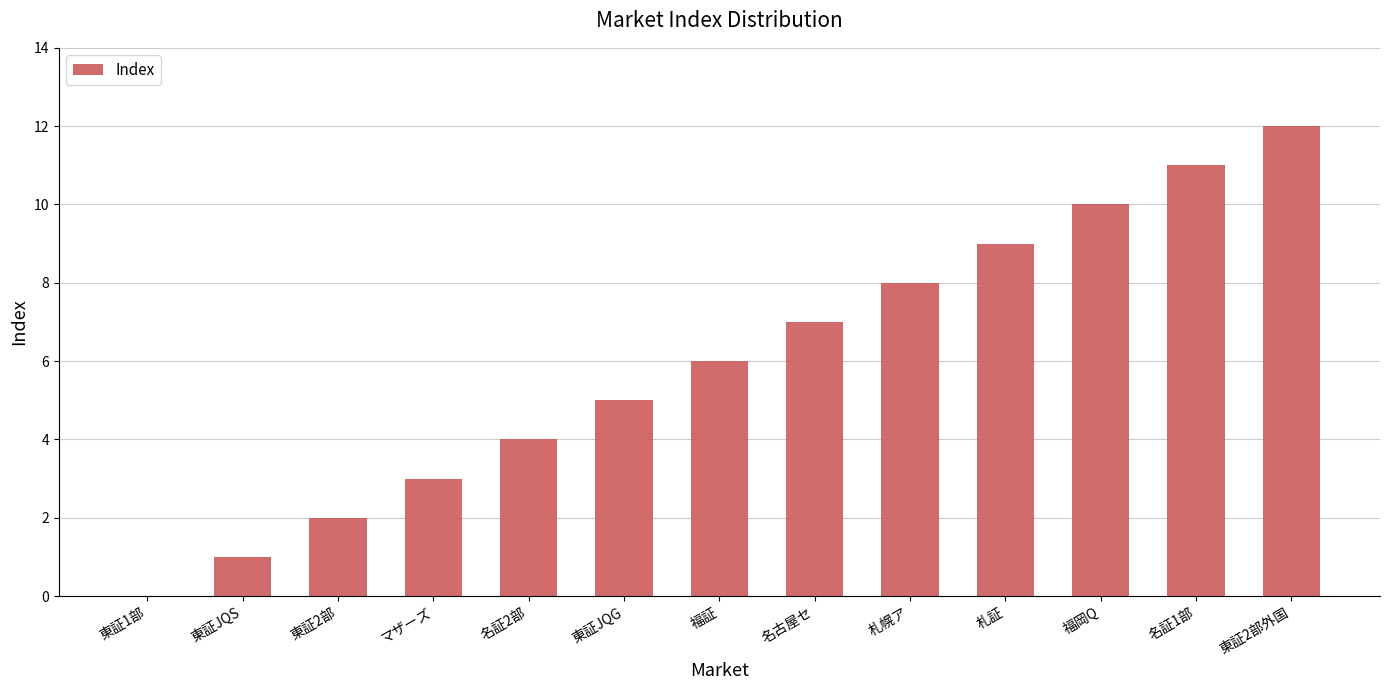

The chart shows a value of 6 at 札証. True or false?

False